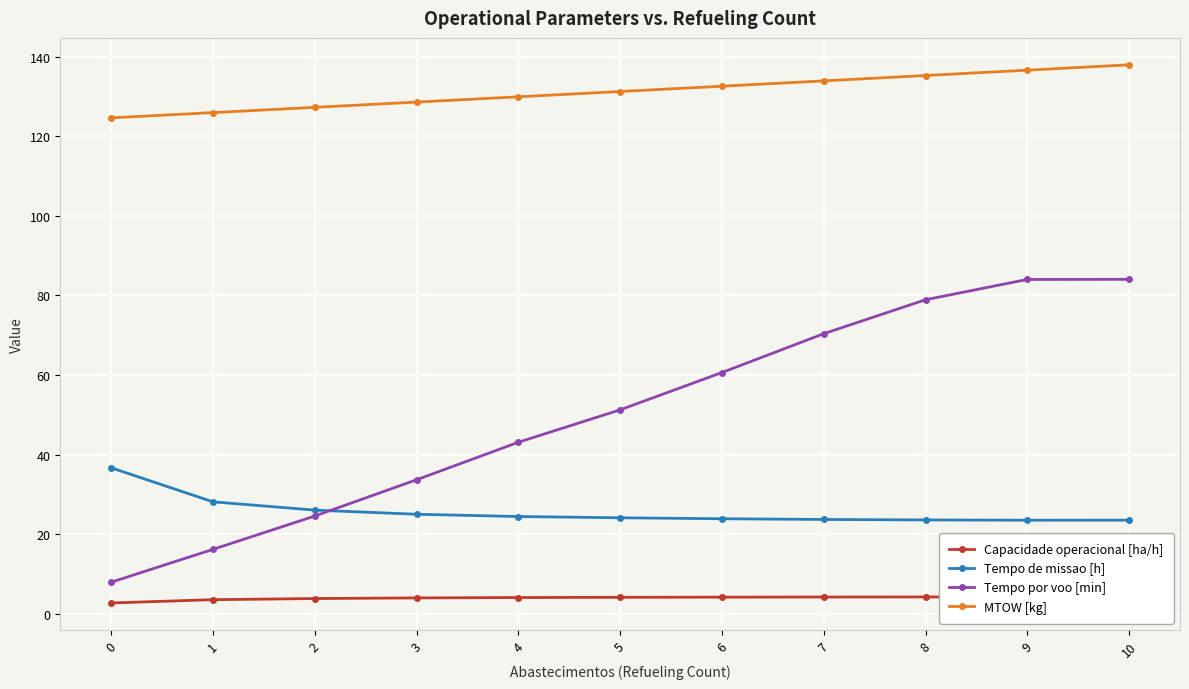

At which category does the chart reach its peak across all series?

10